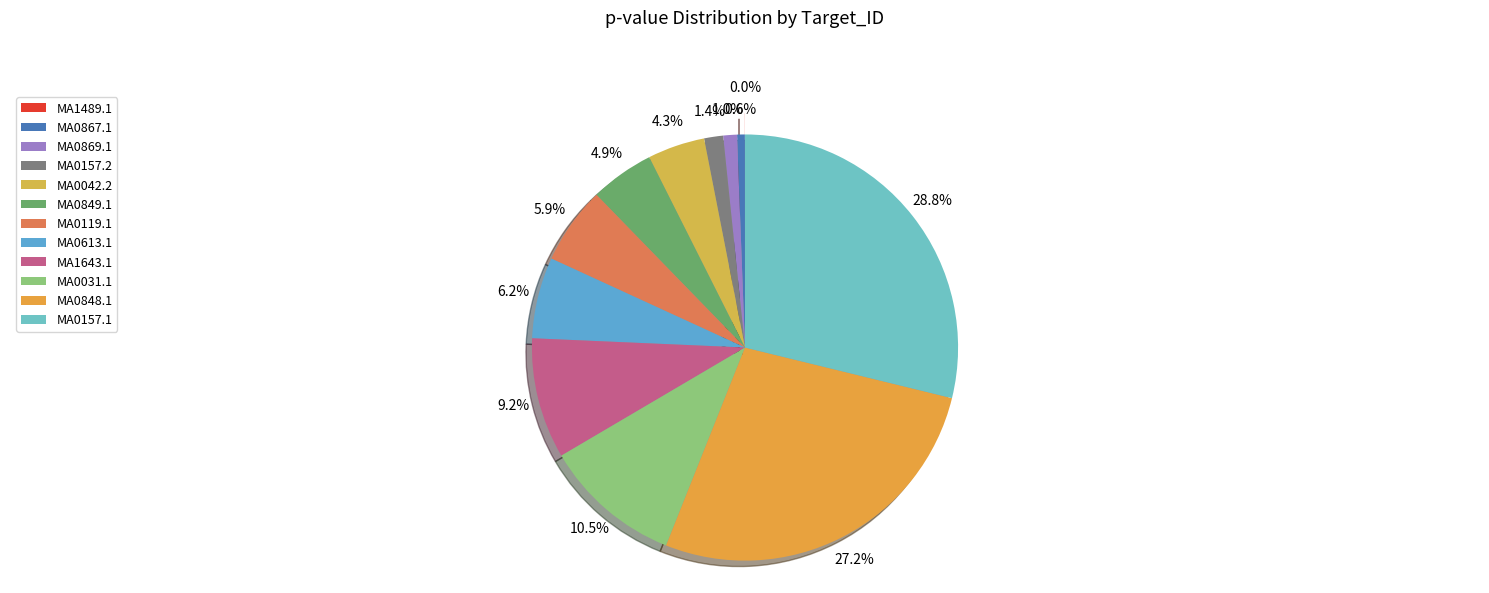

Combined, what portion of the pie is MA0613.1 and MA0042.2?

10.5%